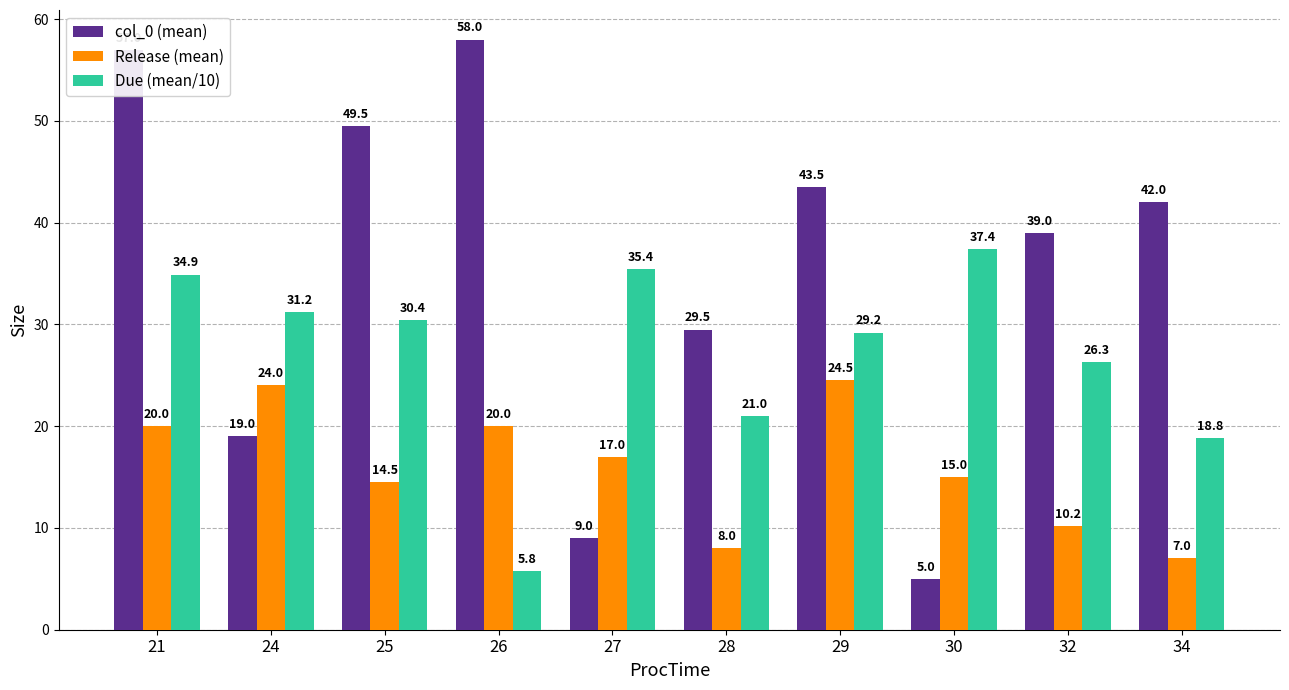

Which series has the largest range (max minus min)?

col_0 (mean)